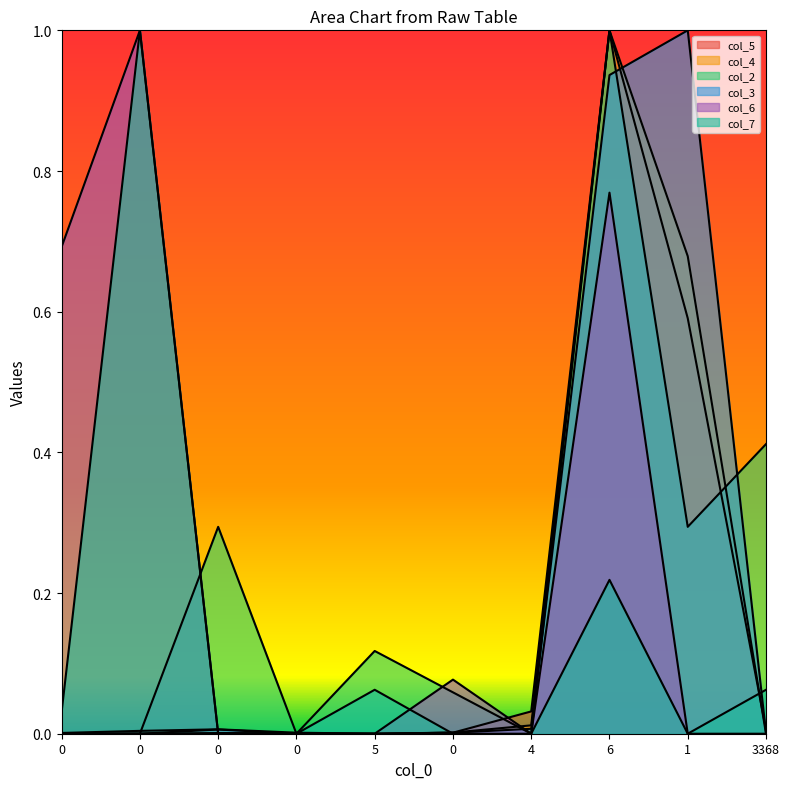

Which has a higher value, 6 or 0?

6